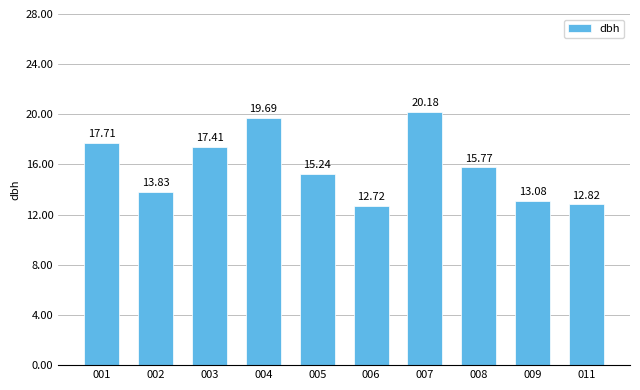

What is the difference between the values at 009 and 005?

2.2